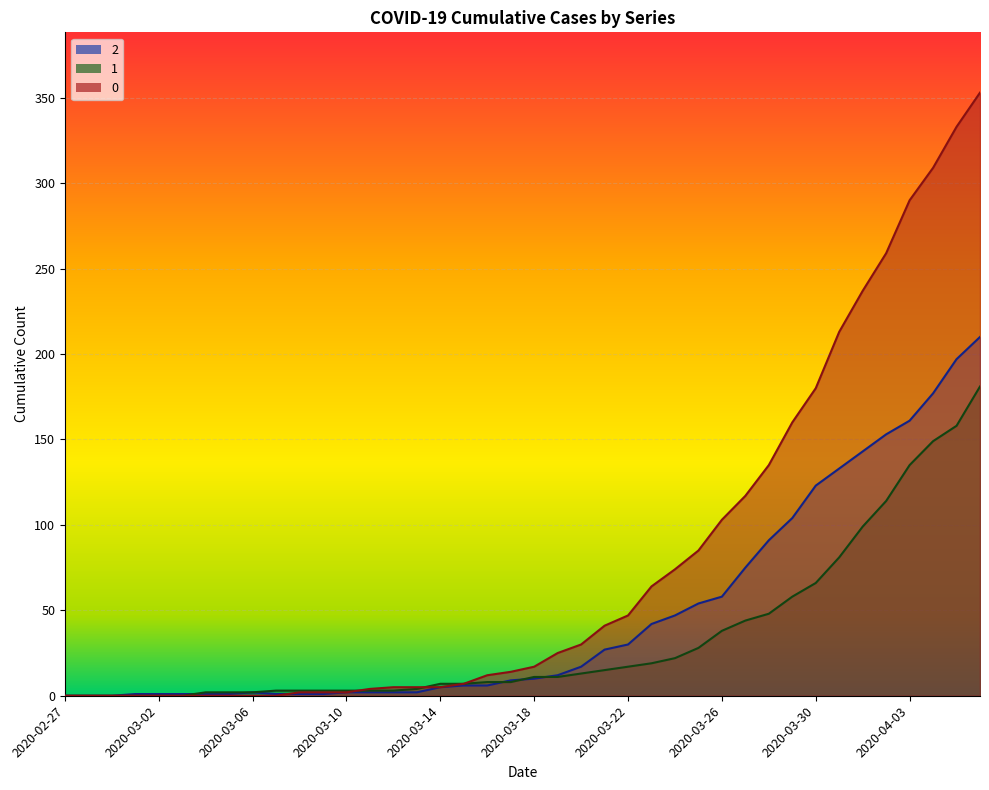

Reading right to left, list all the values displayed in this chart.

0: 2020-04-06=353	2020-04-05=333	2020-04-04=309	2020-04-03=290	2020-04-02=259	2020-04-01=237	2020-03-31=213	2020-03-30=180	2020-03-29=160	2020-03-28=135	2020-03-27=117	2020-03-26=103	2020-03-25=85	2020-03-24=74	2020-03-23=64	2020-03-22=47	2020-03-21=41	2020-03-20=30	2020-03-19=25	2020-03-18=17	2020-03-17=14	2020-03-16=12	2020-03-15=7	2020-03-14=5	2020-03-13=5	2020-03-12=5	2020-03-11=4	2020-03-10=2	2020-03-09=2	2020-03-08=2	2020-03-07=0	2020-03-06=0	2020-03-05=0	2020-03-04=0	2020-03-03=0	2020-03-02=0	2020-03-01=0	2020-02-29=0	2020-02-28=0	2020-02-27=0
1: 2020-04-06=181	2020-04-05=158	2020-04-04=149	2020-04-03=135	2020-04-02=114	2020-04-01=99	2020-03-31=81	2020-03-30=66	2020-03-29=58	2020-03-28=48	2020-03-27=44	2020-03-26=38	2020-03-25=28	2020-03-24=22	2020-03-23=19	2020-03-22=17	2020-03-21=15	2020-03-20=13	2020-03-19=11	2020-03-18=11	2020-03-17=8	2020-03-16=8	2020-03-15=7	2020-03-14=7	2020-03-13=4	2020-03-12=3	2020-03-11=3	2020-03-10=3	2020-03-09=3	2020-03-08=3	2020-03-07=3	2020-03-06=2	2020-03-05=2	2020-03-04=2	2020-03-03=0	2020-03-02=0	2020-03-01=0	2020-02-29=0	2020-02-28=0	2020-02-27=0
2: 2020-04-06=210	2020-04-05=197	2020-04-04=177	2020-04-03=161	2020-04-02=153	2020-04-01=143	2020-03-31=133	2020-03-30=123	2020-03-29=104	2020-03-28=91	2020-03-27=75	2020-03-26=58	2020-03-25=54	2020-03-24=47	2020-03-23=42	2020-03-22=30	2020-03-21=27	2020-03-20=17	2020-03-19=12	2020-03-18=10	2020-03-17=9	2020-03-16=6	2020-03-15=6	2020-03-14=5	2020-03-13=2	2020-03-12=2	2020-03-11=2	2020-03-10=2	2020-03-09=1	2020-03-08=1	2020-03-07=1	2020-03-06=2	2020-03-05=1	2020-03-04=1	2020-03-03=1	2020-03-02=1	2020-03-01=1	2020-02-29=0	2020-02-28=0	2020-02-27=0